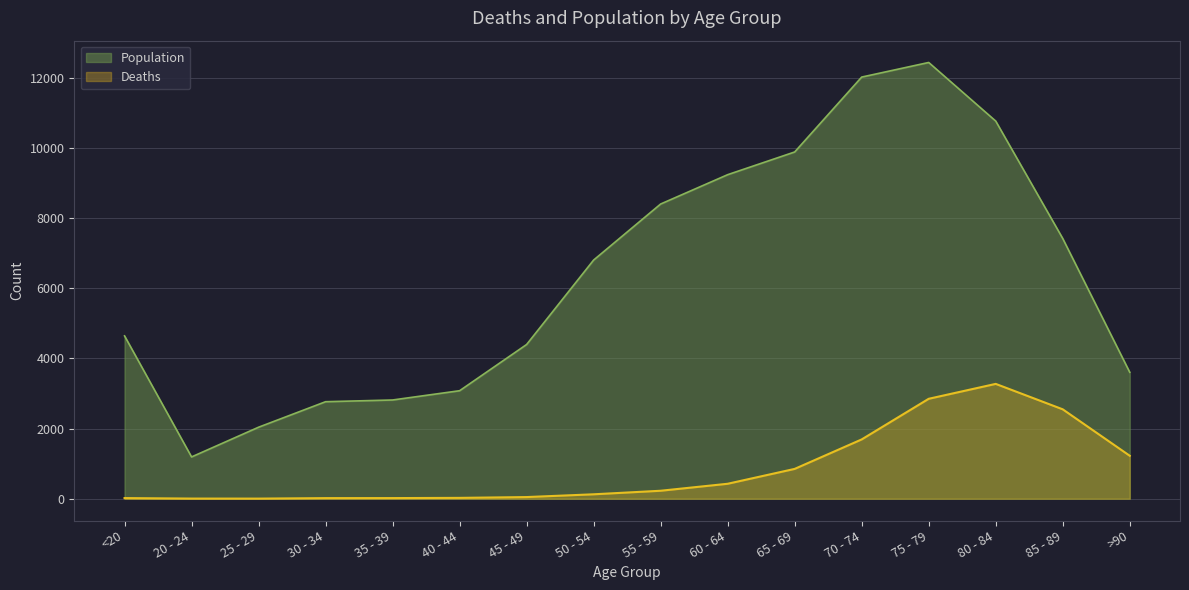

How many values in the Deaths series exceed 227?

7